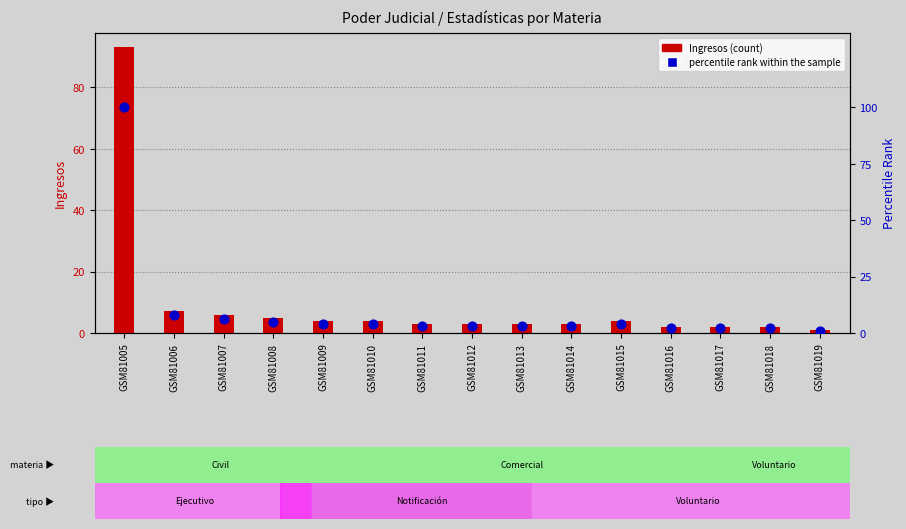

What is the total value across all series at GSM81012?

6